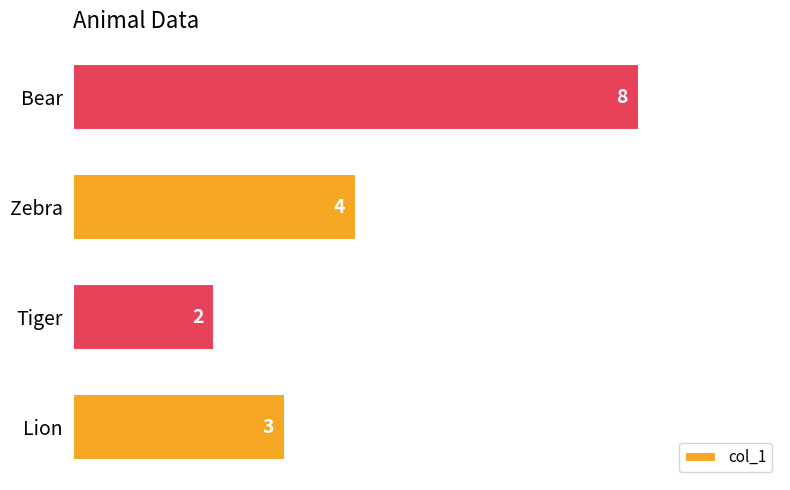

What is the difference between the maximum and minimum values?

6